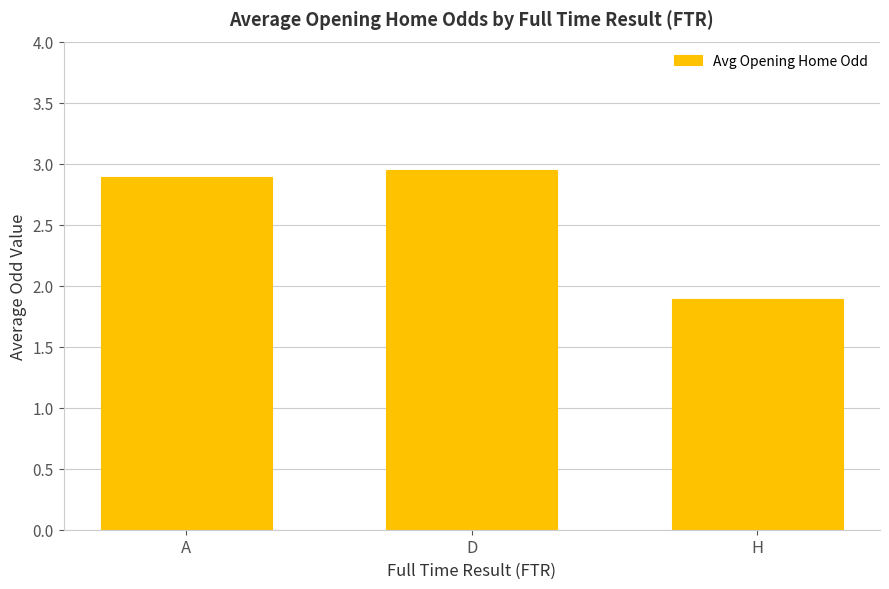

Where is the data nearest to the value 2?

H